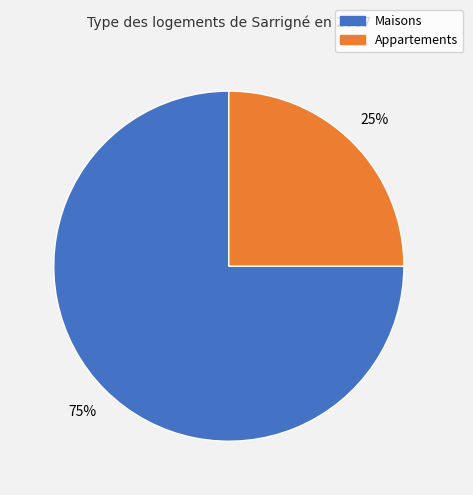

To the nearest percent, what is the difference between the largest and smallest slice percentages?

50%